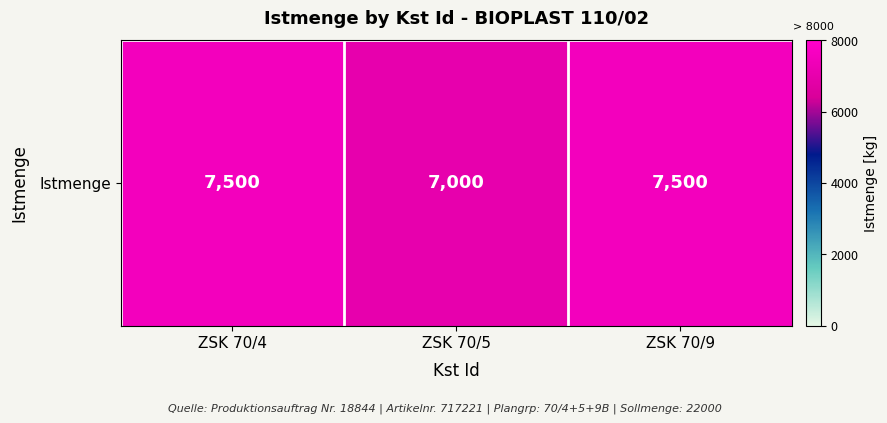

Reading right to left, extract all data points from this chart.

ZSK 70/9=7500	ZSK 70/5=7000	ZSK 70/4=7500